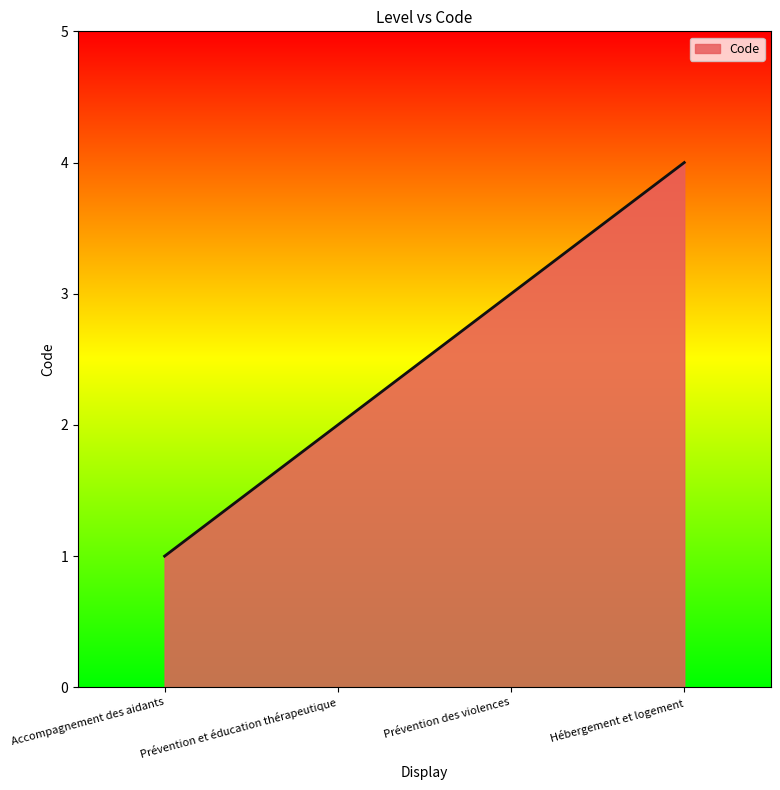

Rank the categories by value from highest to lowest.

Hébergement et logement, Prévention des violences, Prévention et éducation thérapeutique, Accompagnement des aidants